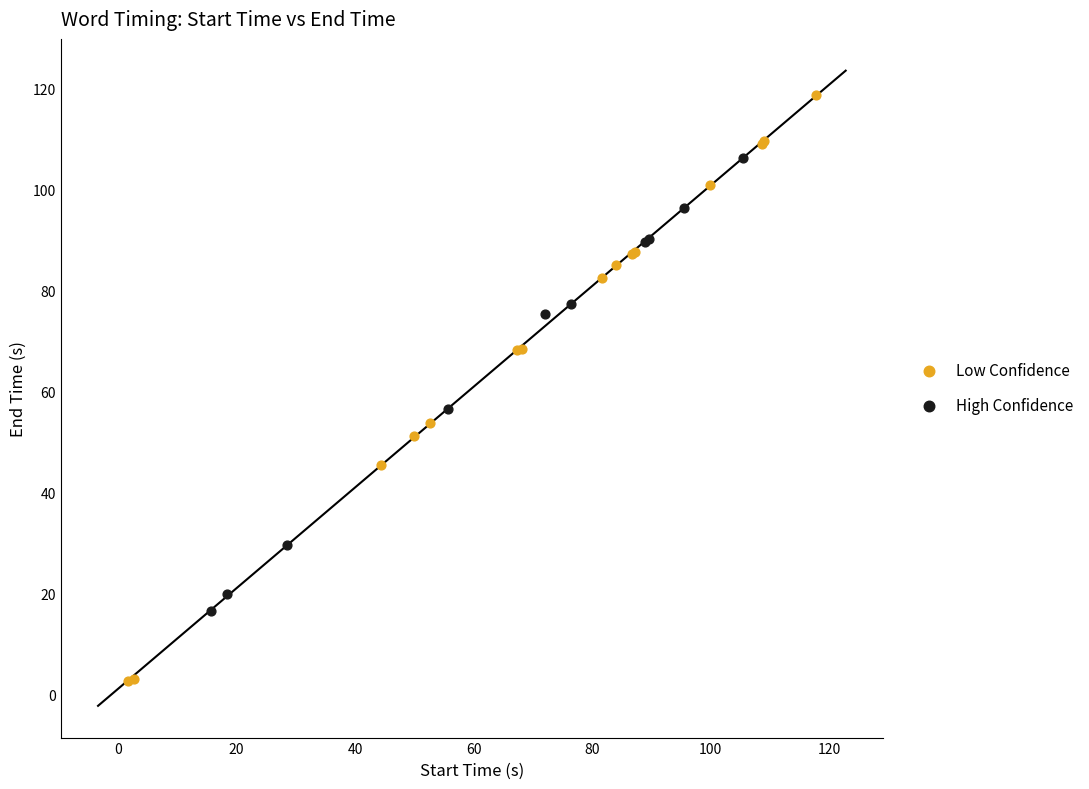

Which series contains the highest Y value?

Low Confidence